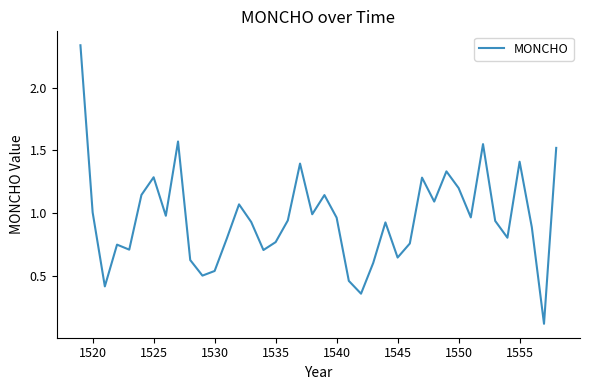

What is the difference between the maximum and minimum values?

2.2